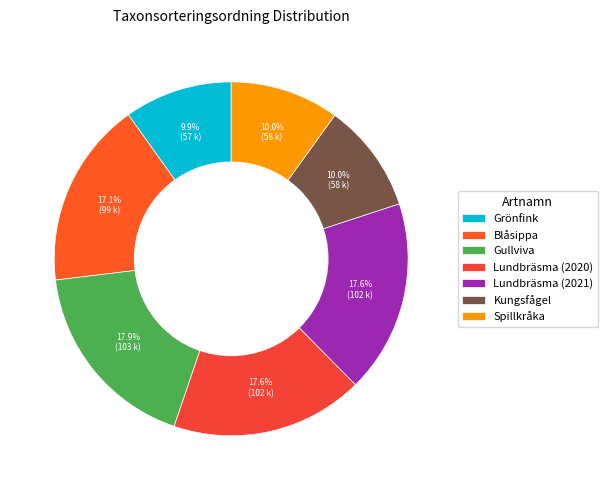

To the nearest percent, what is the difference between the Spillkråka and Gullviva slice percentages?

8%